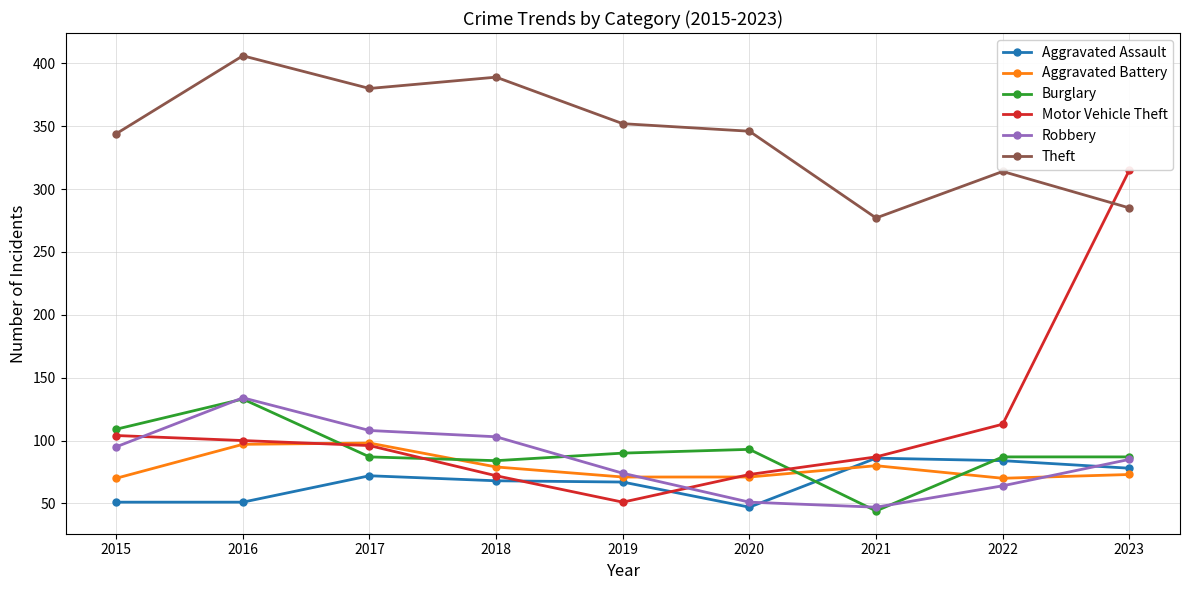

What is the value of the Robbery point at the 3rd from the left?

108